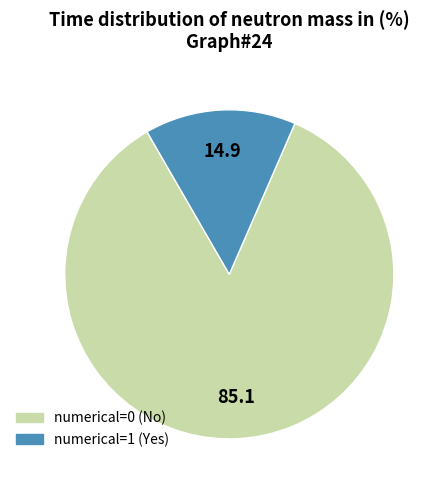

Between numerical=1 (Yes) and numerical=0 (No), which is larger?

numerical=0 (No)